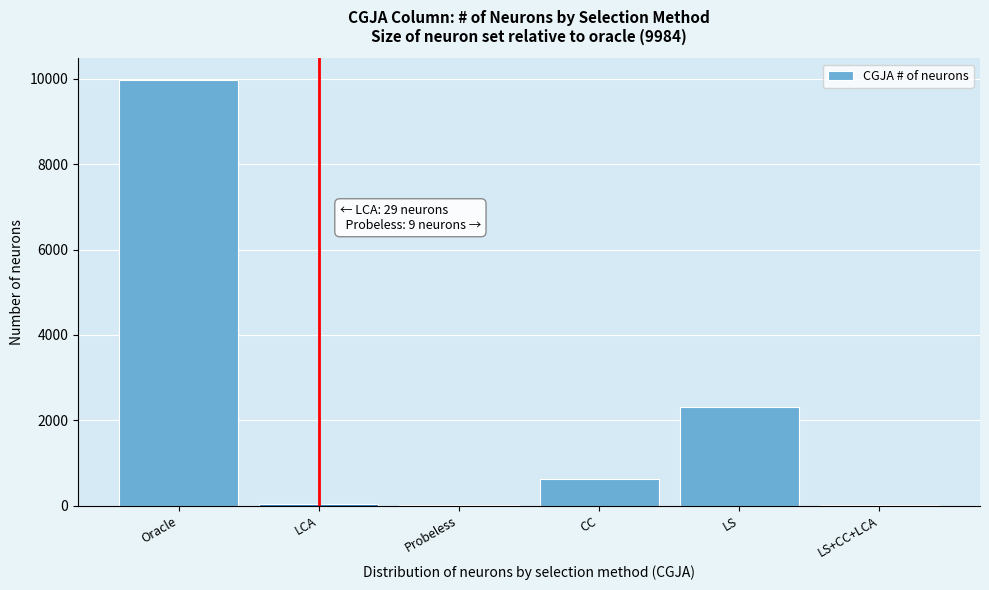

Where is the data nearest to the value 4994?

LS